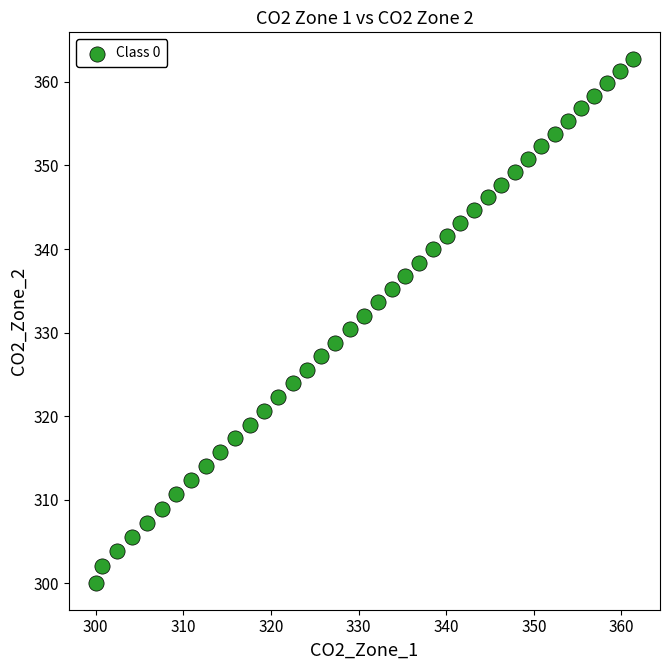

What is the range of Y values (max minus min)?

62.8